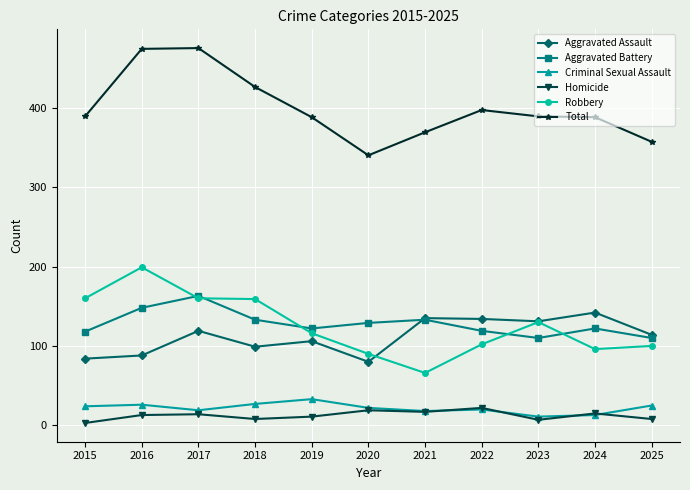

What is the spread (max minus min) of values at 2022?

377